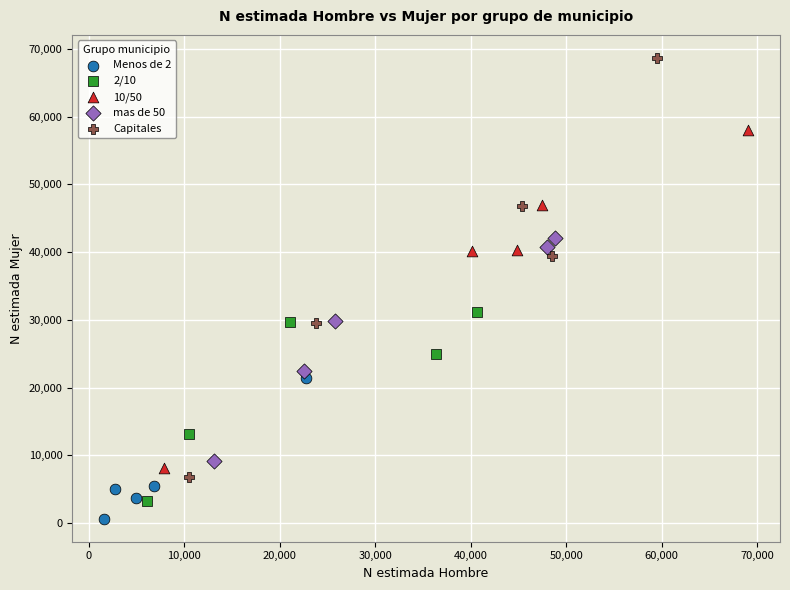

What are all the series names shown in the legend?

Menos de 2, 2/10, 10/50, mas de 50, Capitales